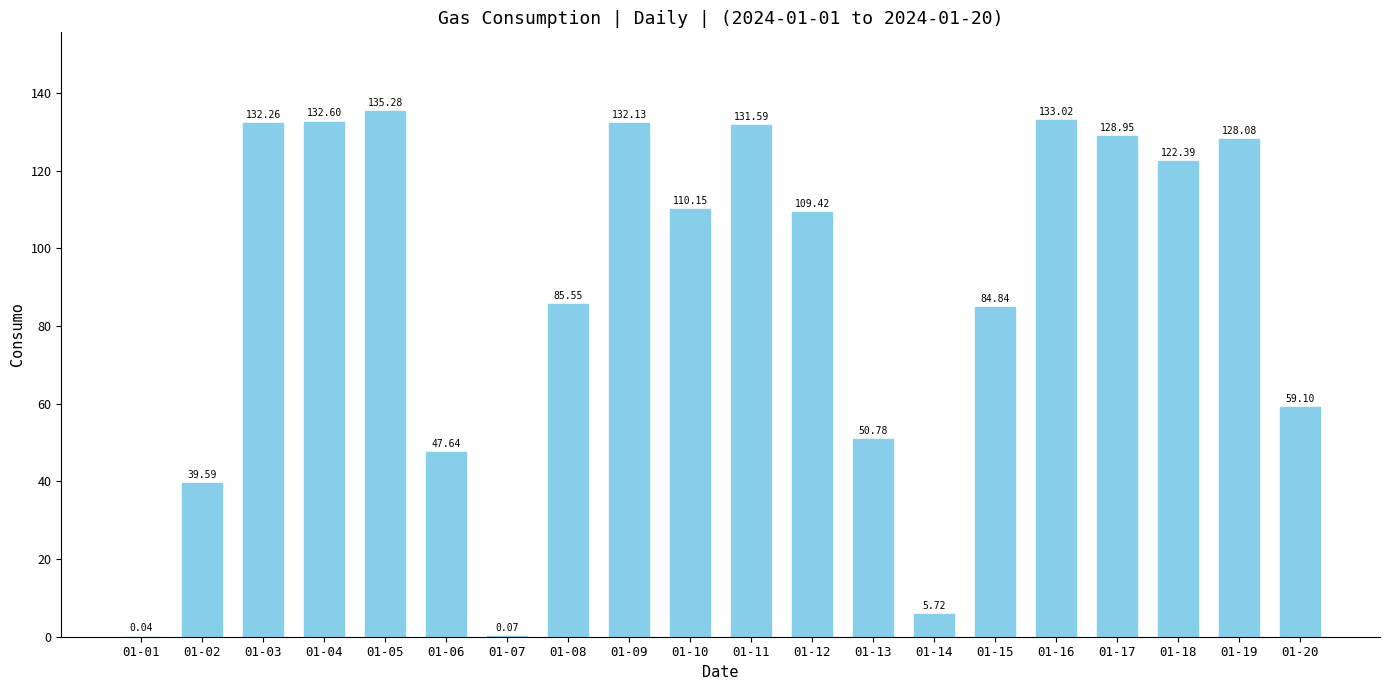

What is the ratio of the value at 01-20 to the value at 01-16?

0.4